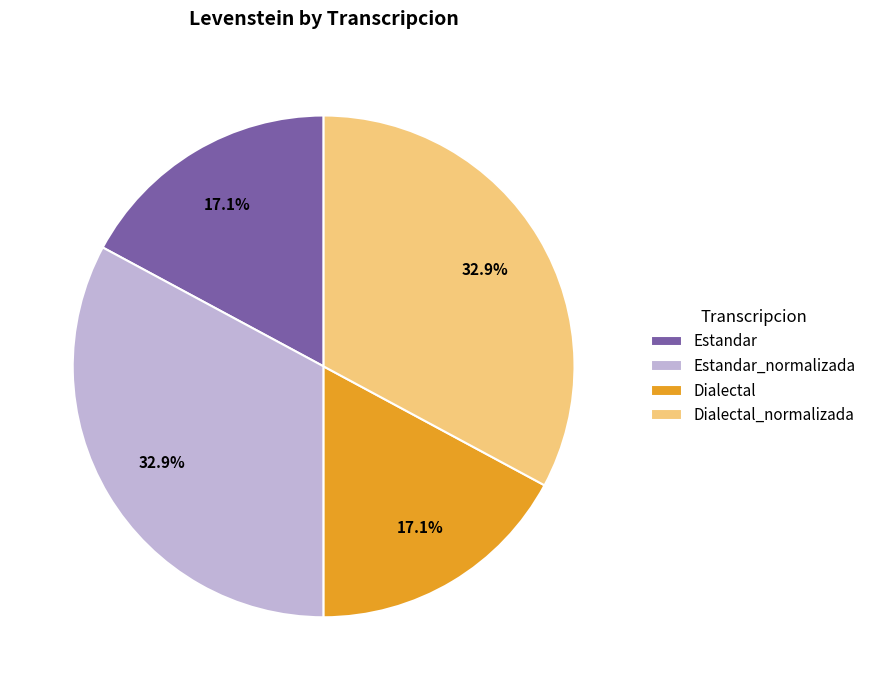

Between Dialectal_normalizada and Estandar, which is larger?

Dialectal_normalizada